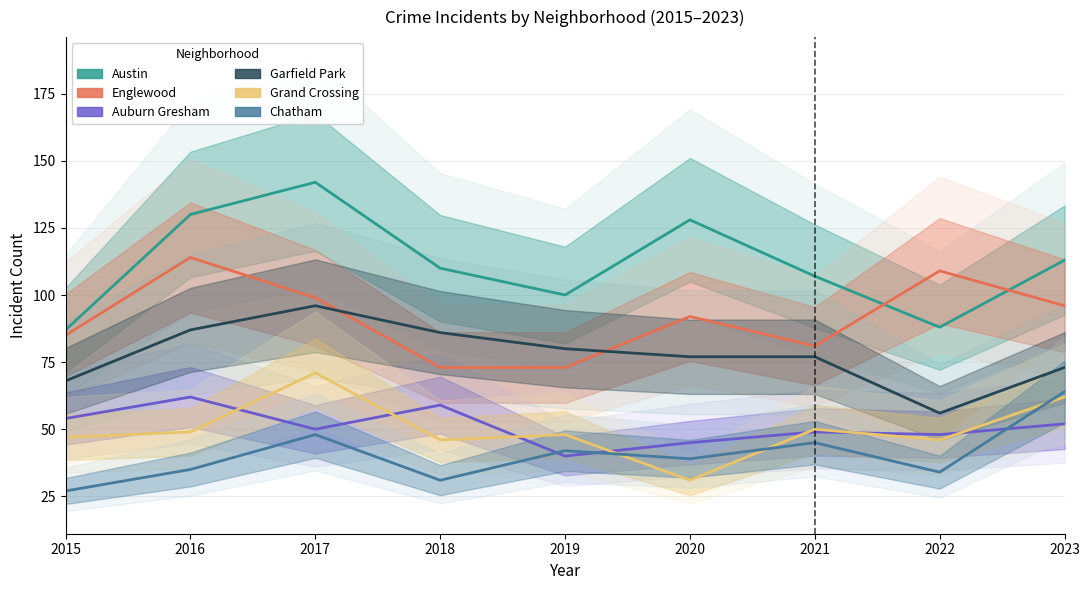

How many intersections are there between Auburn Gresham and Chatham?

3